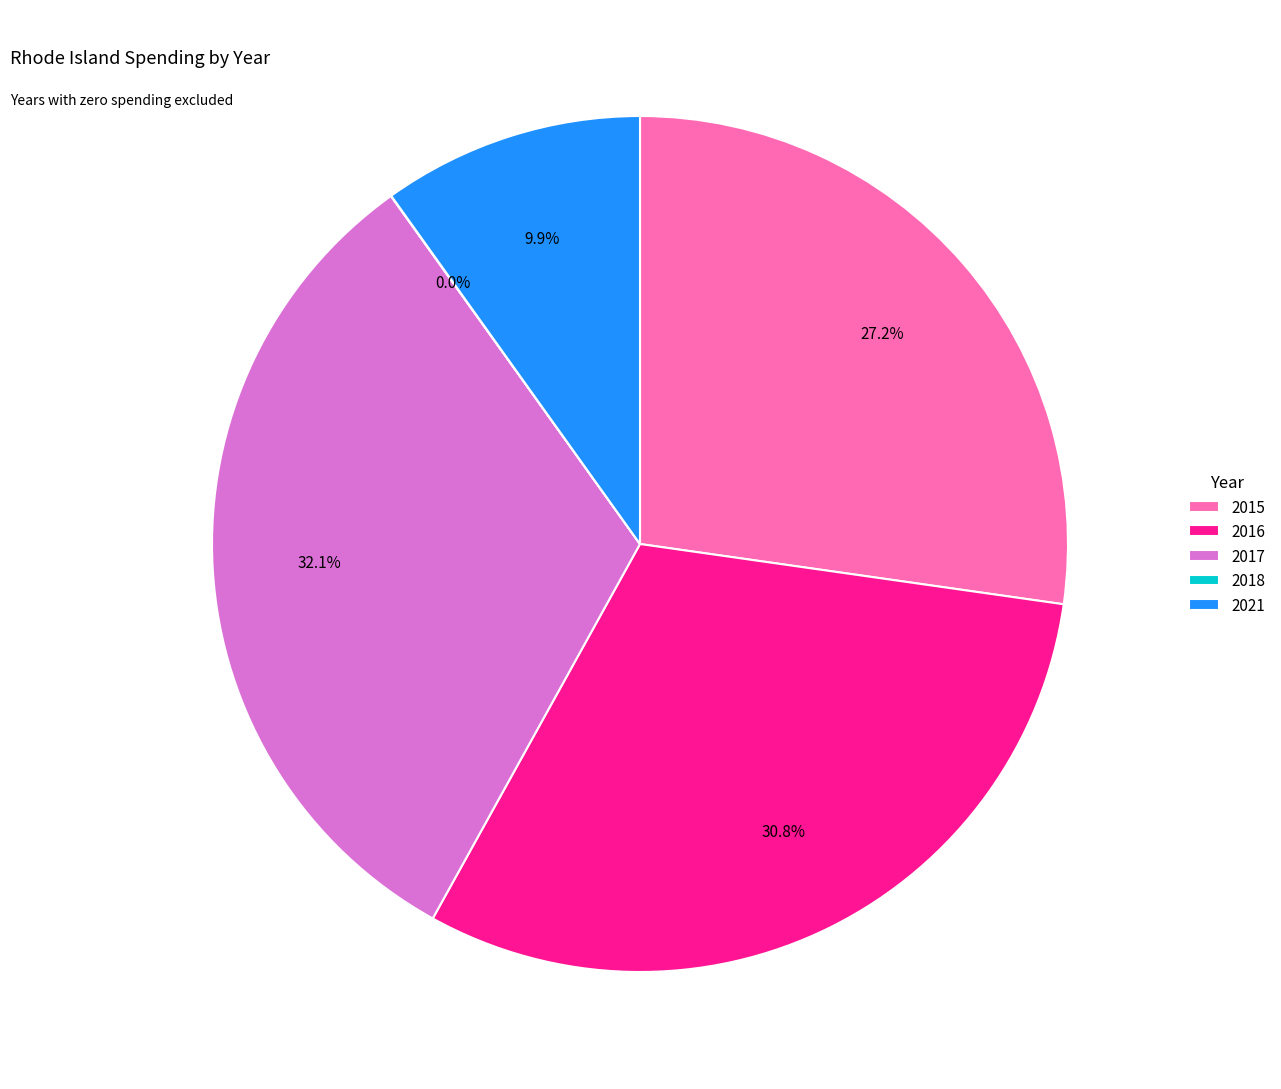

Which category has the biggest portion of the pie?

2017